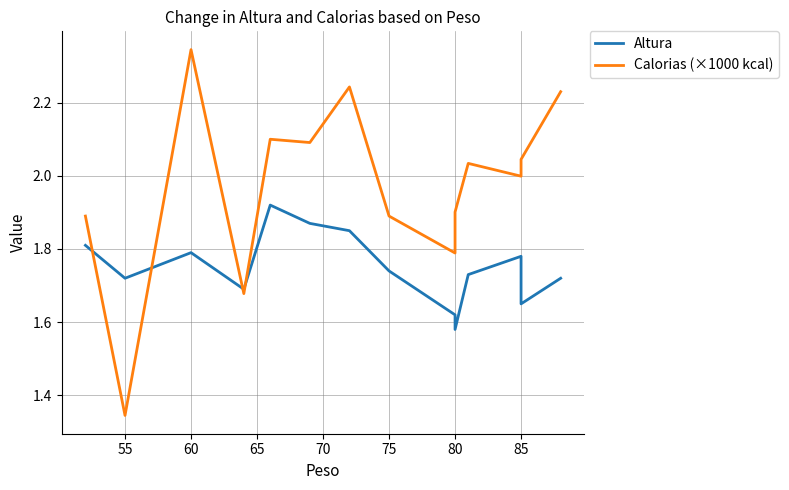

At which category does Altura reach its first local peak?

60